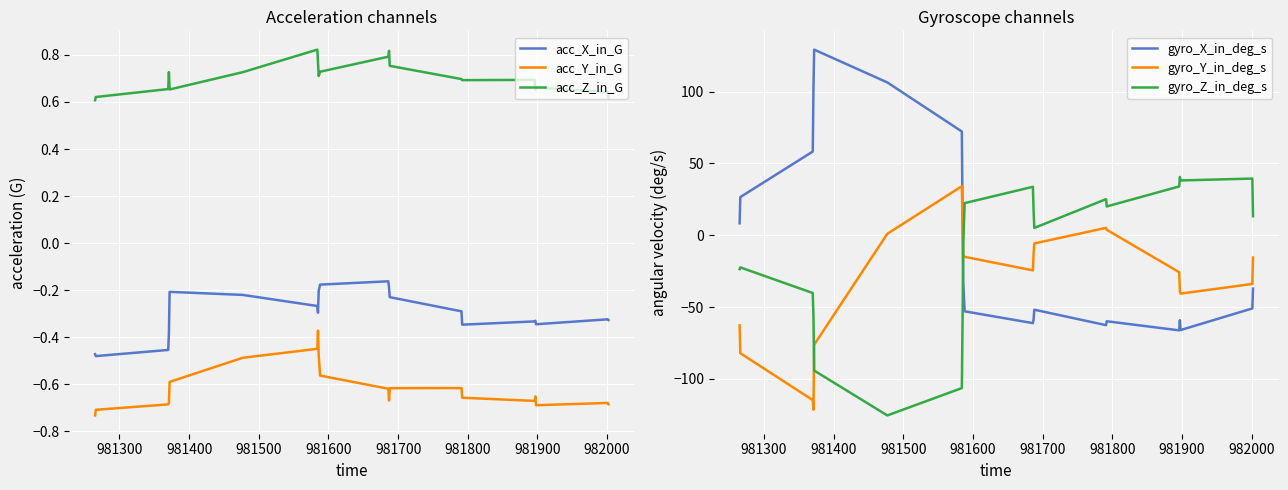

True or false: acc_Z_in_G and acc_Y_in_G cross at least once.

False